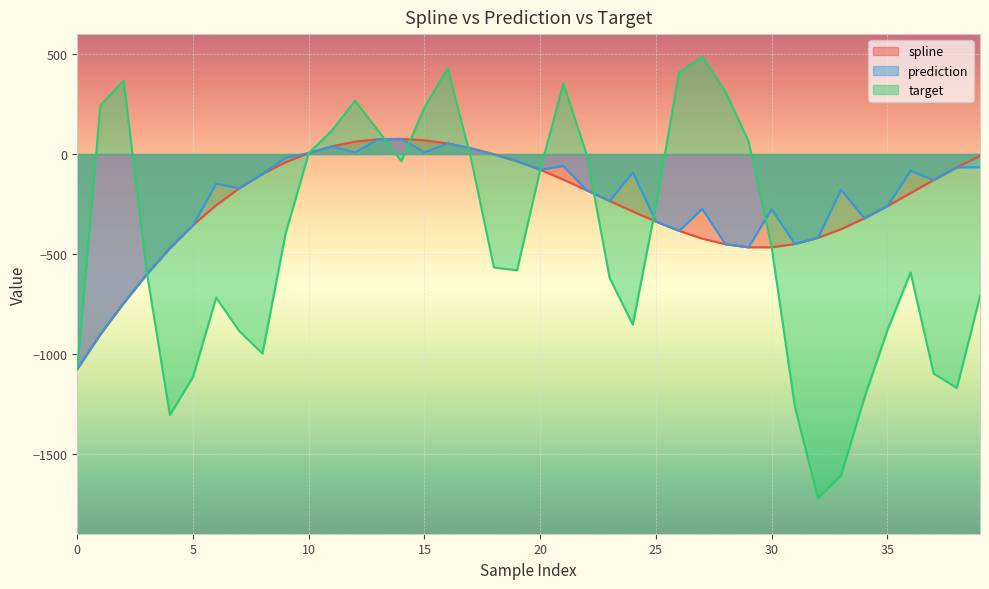

The value of prediction at 34 is -321.8. True or false?

True